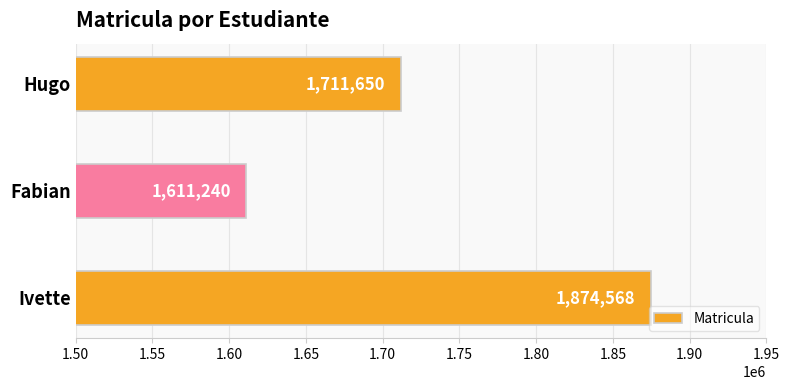

Count the values in the range 1611240 to 1874568.

3